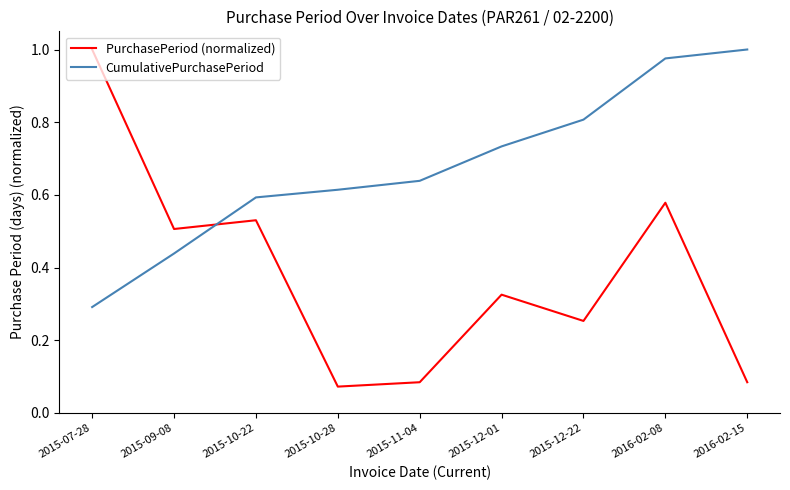

True or false: PurchasePeriod (normalized) has more than 0 interior local peaks.

True